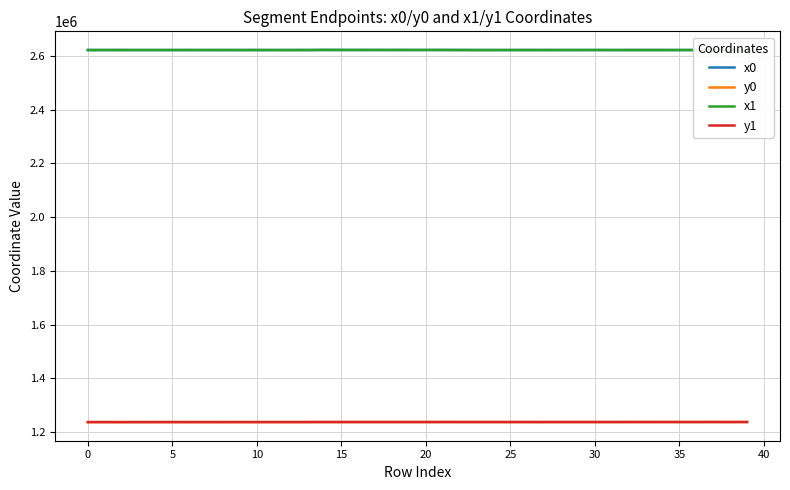

Where is y1 nearest to the value 1237758?

11